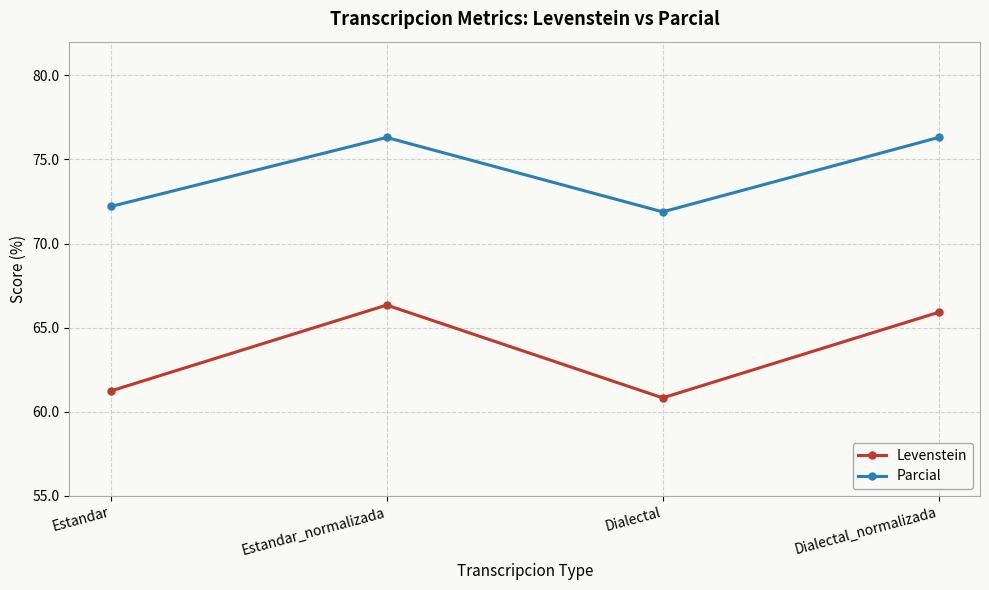

At which label does Parcial first exceed 76?

Estandar_normalizada